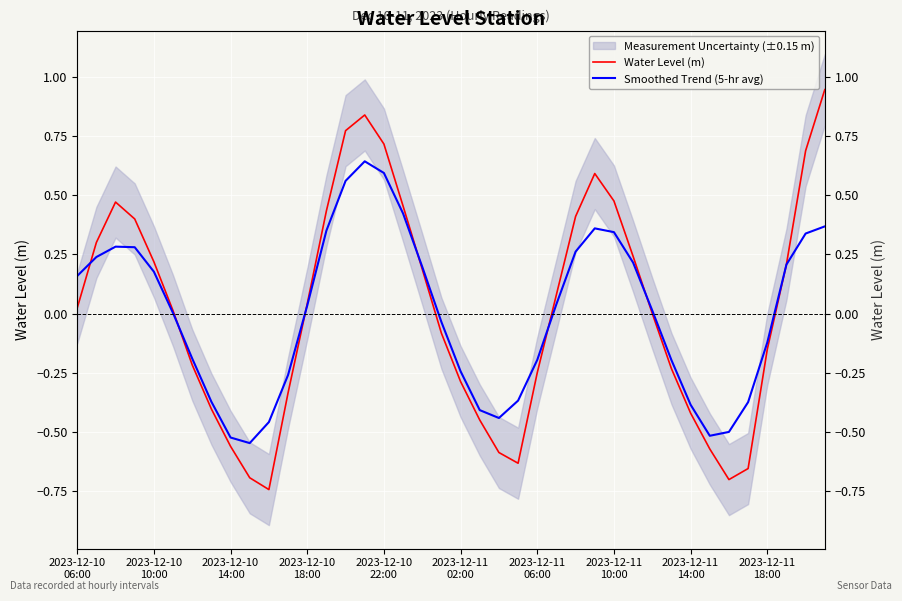

How many lines are shown in the chart?

2